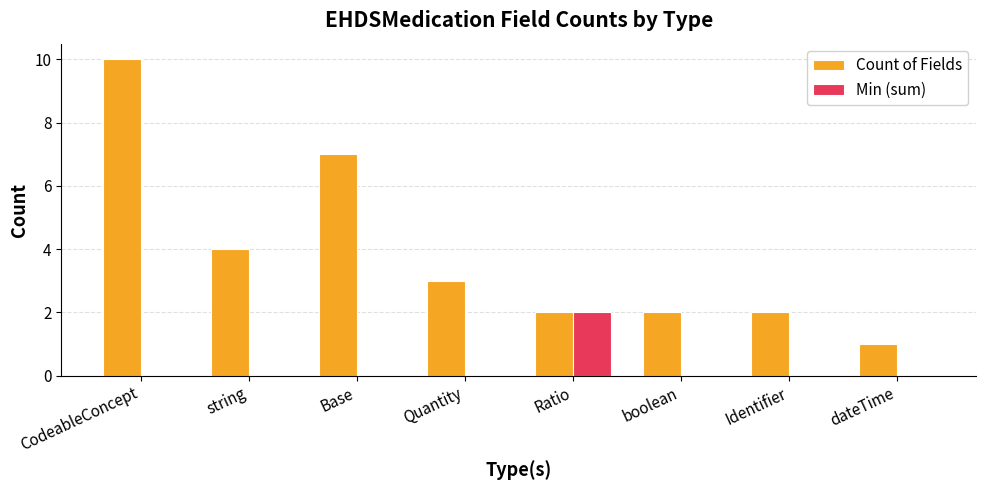

At which label does Min (sum) reach its peak?

Ratio